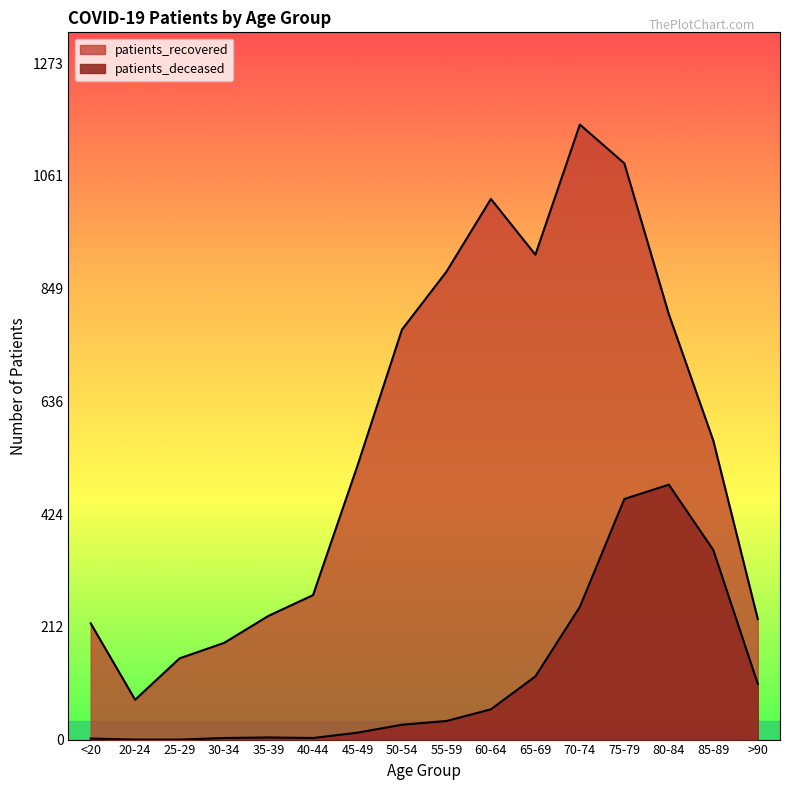

True or false: patients_deceased and patients_recovered cross at least once.

False